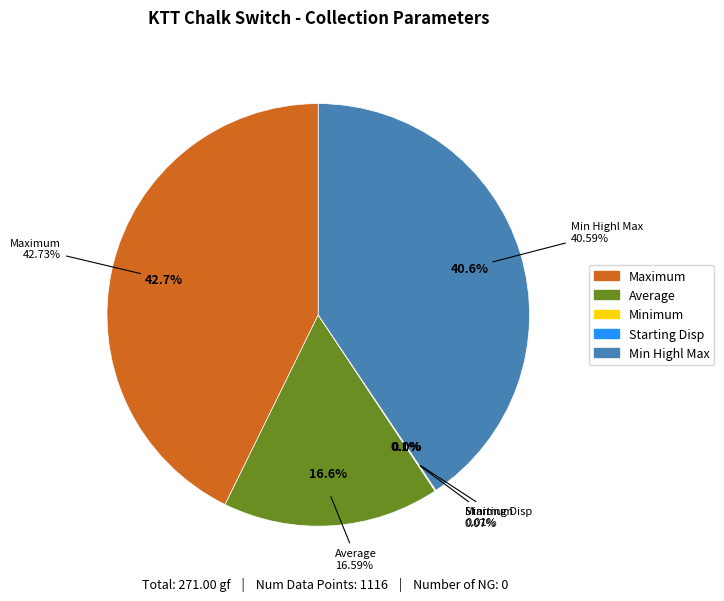

What percentage do Starting Disp and Minimum together represent?

0.1%